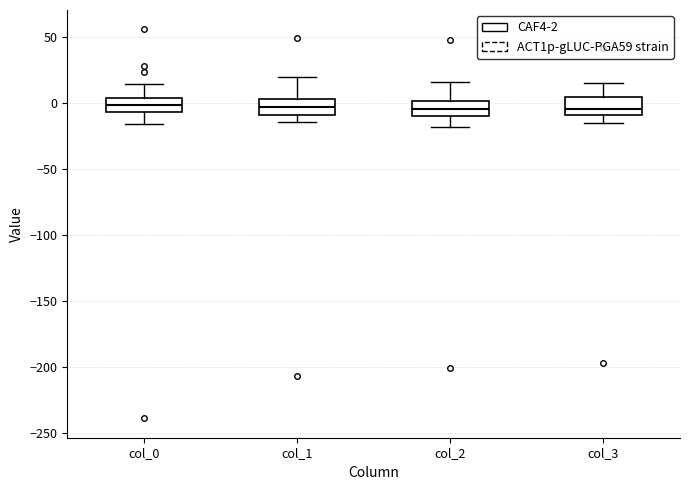

Reading left to right, read every box against the y-axis: the position of its median line, the range the box covers, and the ends of its whiskers. The values are not printed on the chart, so give them approximately, as read against the axis.

col_0: median 0, box -5 to 5, whiskers -15 to 15
col_1: median -5, box -10 to 5, whiskers -15 to 20
col_2: median -5, box -10 to 0, whiskers -20 to 15
col_3: median -5, box -10 to 5, whiskers -15 to 15